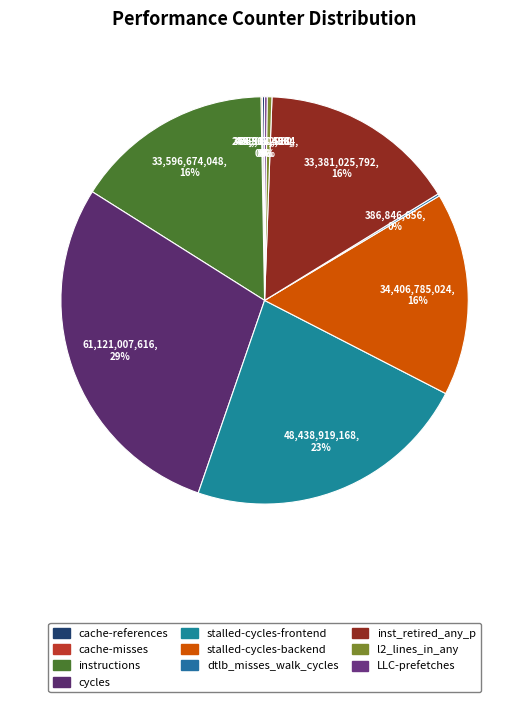

To the nearest percent, what portion does cycles represent?

29%